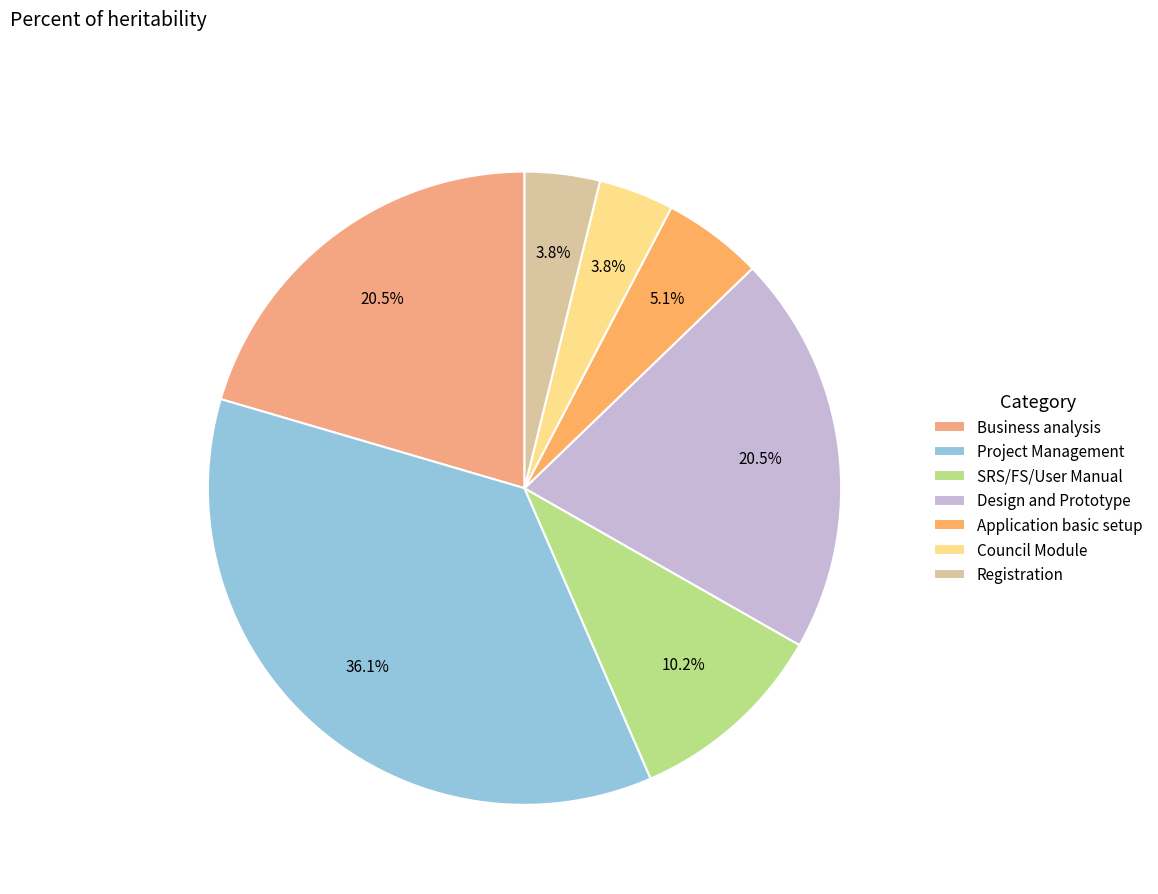

How much of the chart is everything except Business analysis?

79.5%